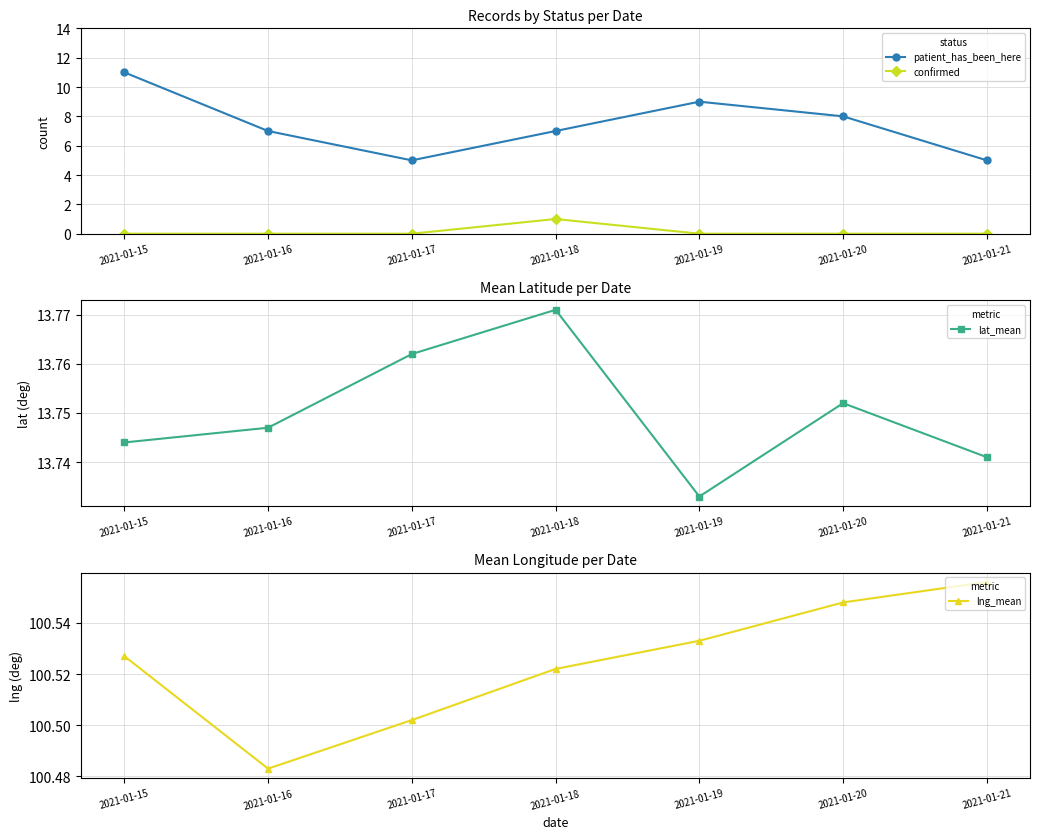

Reading right to left, extract all data points from this chart.

patient_has_been_here: 5.0	8.0	9.0	7.0	5.0	7.0	11.0
confirmed: 0.0	0.0	0.0	1.0	0.0	0.0	0.0
lat_mean: 13.7	13.8	13.7	13.8	13.8	13.7	13.7
lng_mean: 100.6	100.5	100.5	100.5	100.5	100.5	100.5